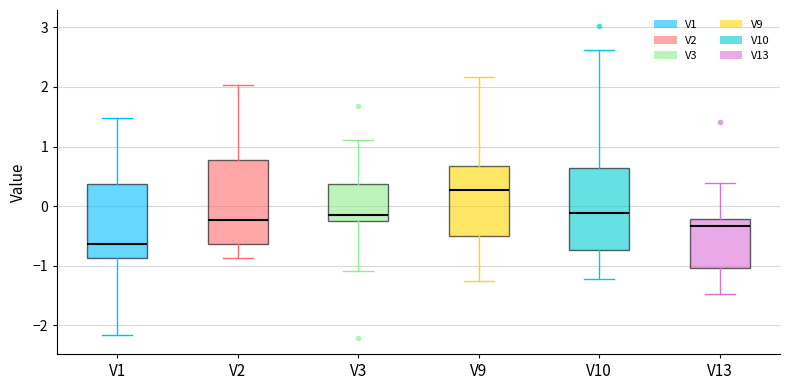

Reading left to right, read every box against the y-axis: the position of its median line, the range the box covers, and the ends of its whiskers. The values are not printed on the chart, so give them approximately, as read against the axis.

V1: median -0.6, box -0.9 to 0.4, whiskers -2.2 to 1.5
V2: median -0.2, box -0.6 to 0.8, whiskers -0.9 to 2.0
V3: median -0.2, box -0.3 to 0.4, whiskers -1.1 to 1.1
V9: median 0.3, box -0.5 to 0.7, whiskers -1.3 to 2.2
V10: median -0.1, box -0.7 to 0.6, whiskers -1.2 to 2.6
V13: median -0.3, box -1.0 to -0.2, whiskers -1.5 to 0.4